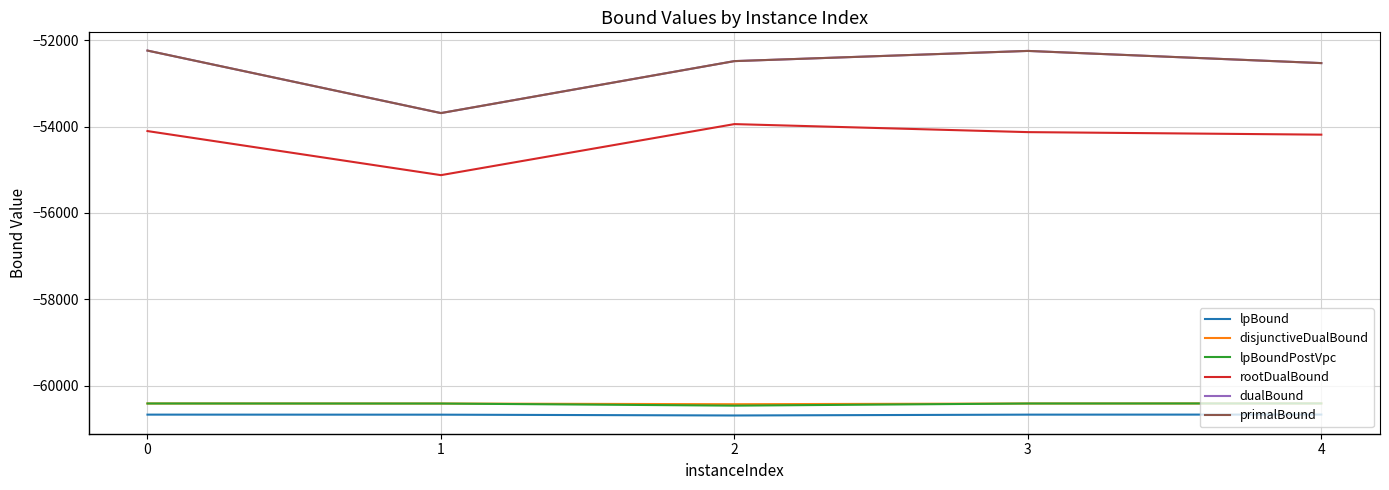

Is it true that lpBound equals -60670.7 at 3?

True